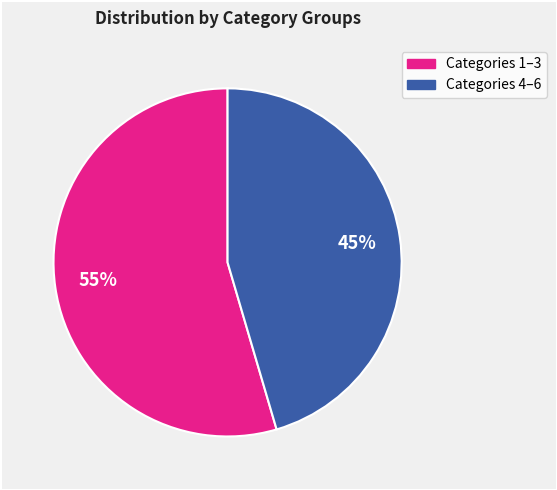

To the nearest percent, what is the average slice percentage?

50%